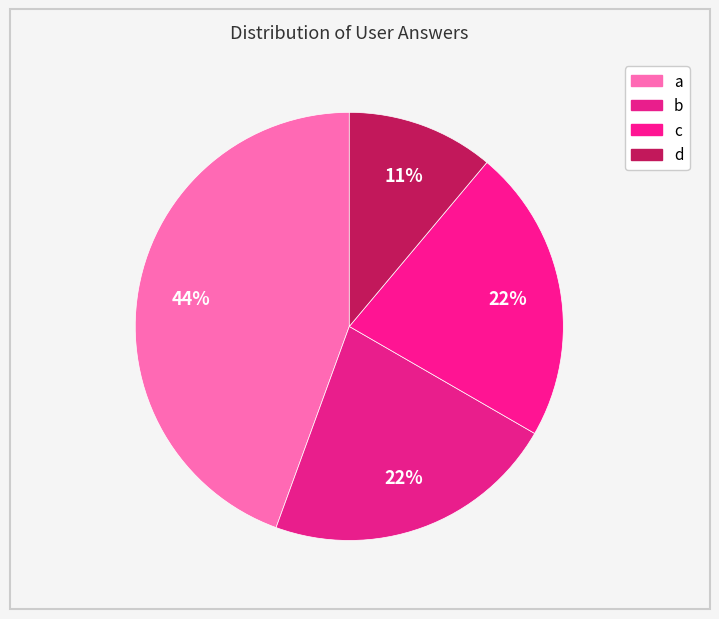

To the nearest percent, what percentage of the pie is a?

44%